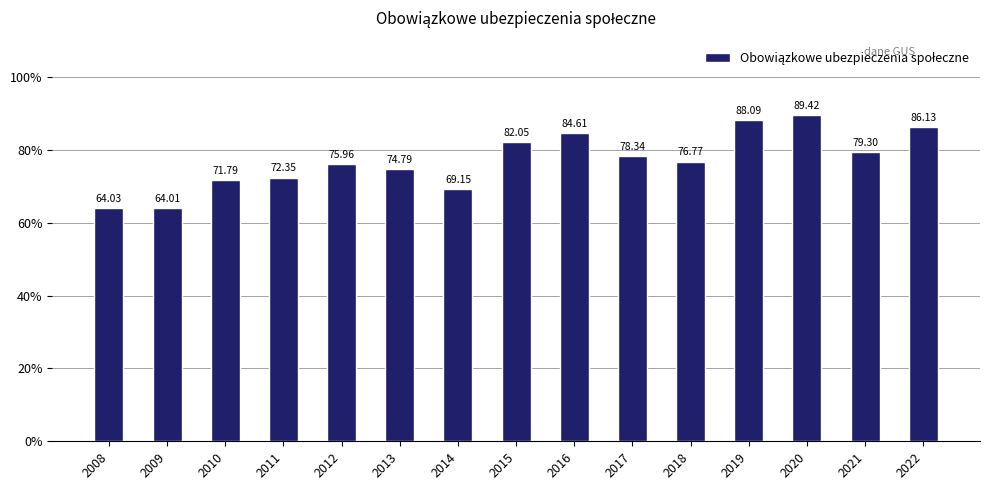

How many bars are there in total?

15